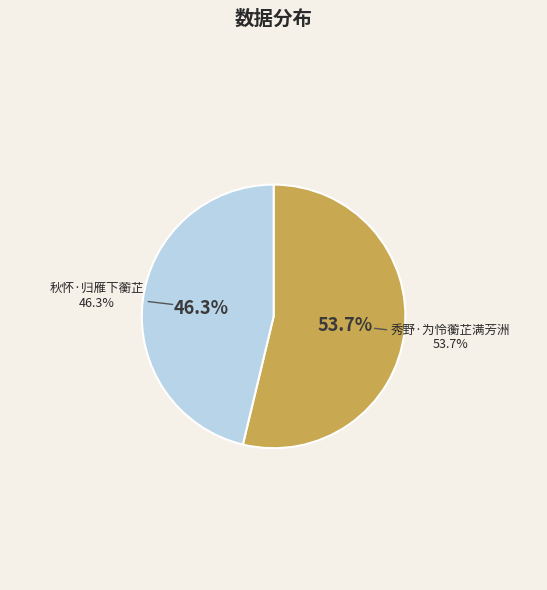

How many segments does this pie chart have?

2